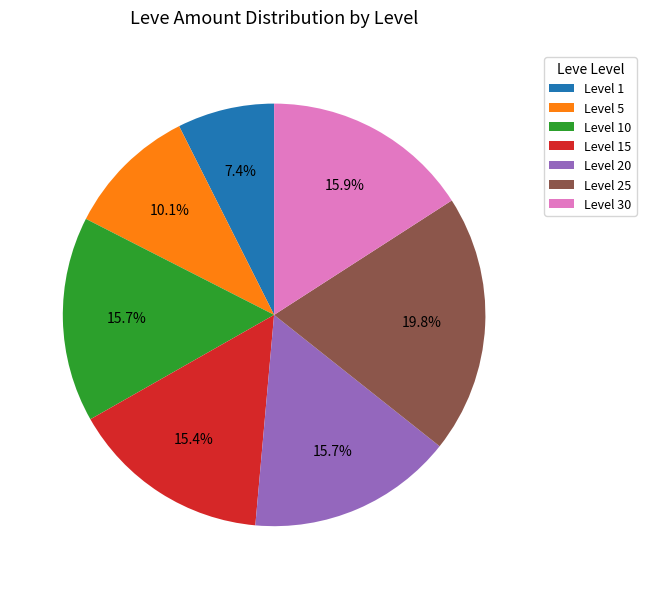

To the nearest percent, what is the difference between the largest and smallest slice percentages?

12%